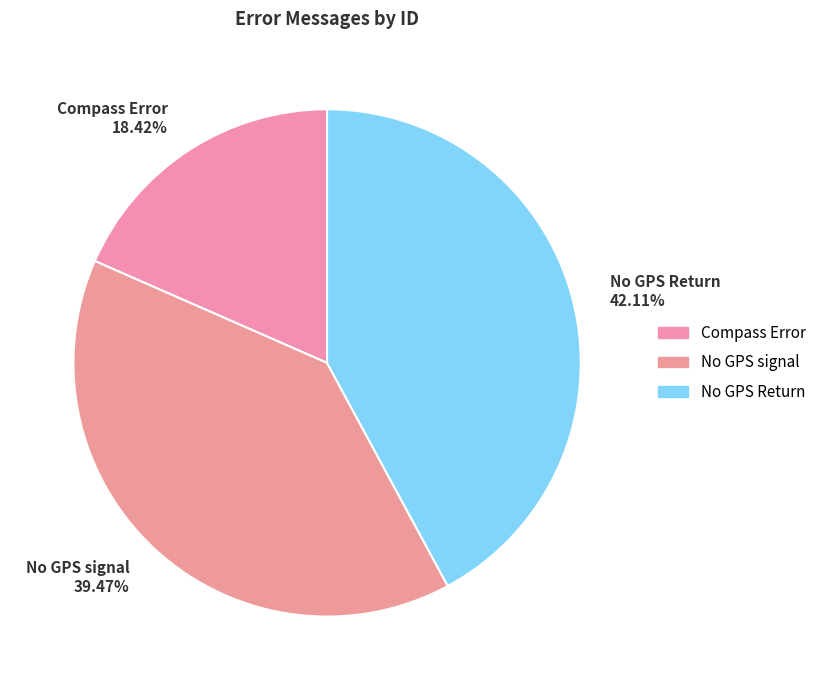

Which has a higher value, Compass Error 18.42% or No GPS signal 39.47%?

No GPS signal 39.47%